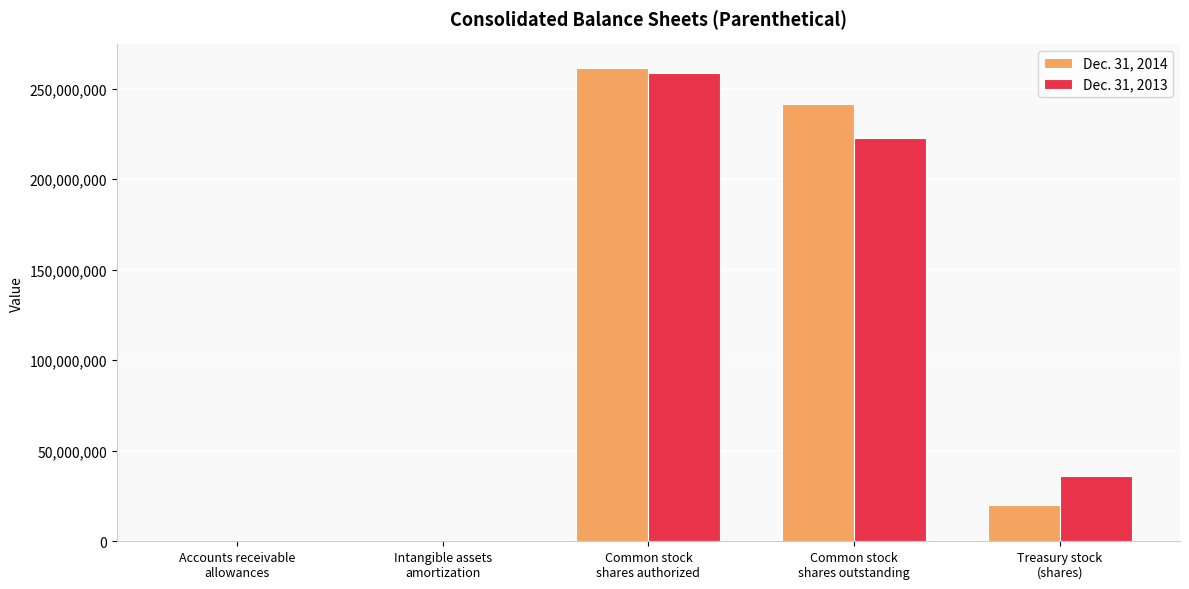

Does the chart contain stacked bars?

No